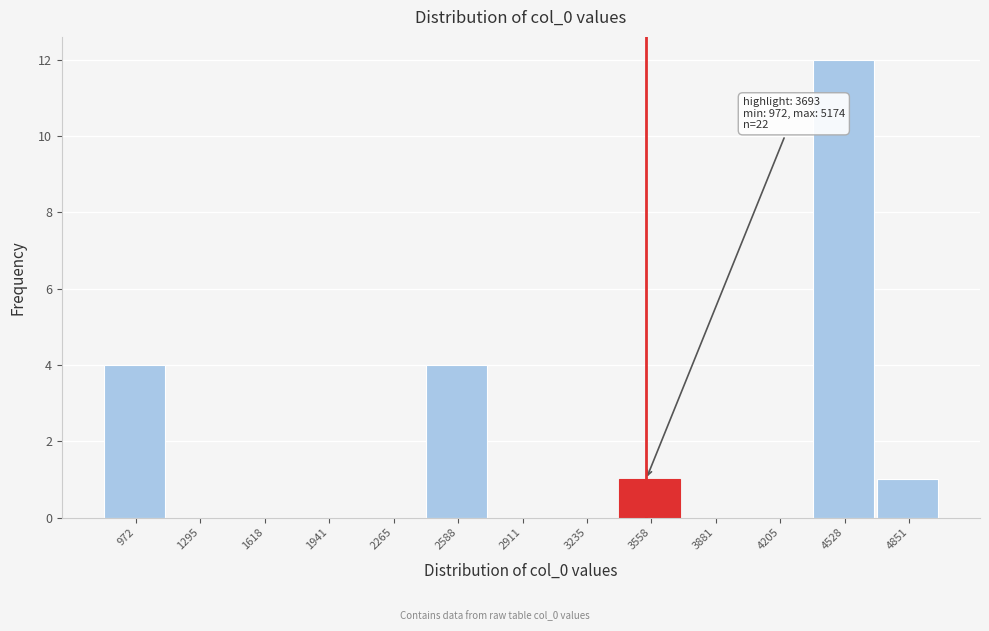

Reading left to right, extract all data points from this chart.

972=4	1295=0	1618=0	1941=0	2265=0	2588=4	2911=0	3235=0	3558=1	3881=0	4205=0	4528=12	4851=1